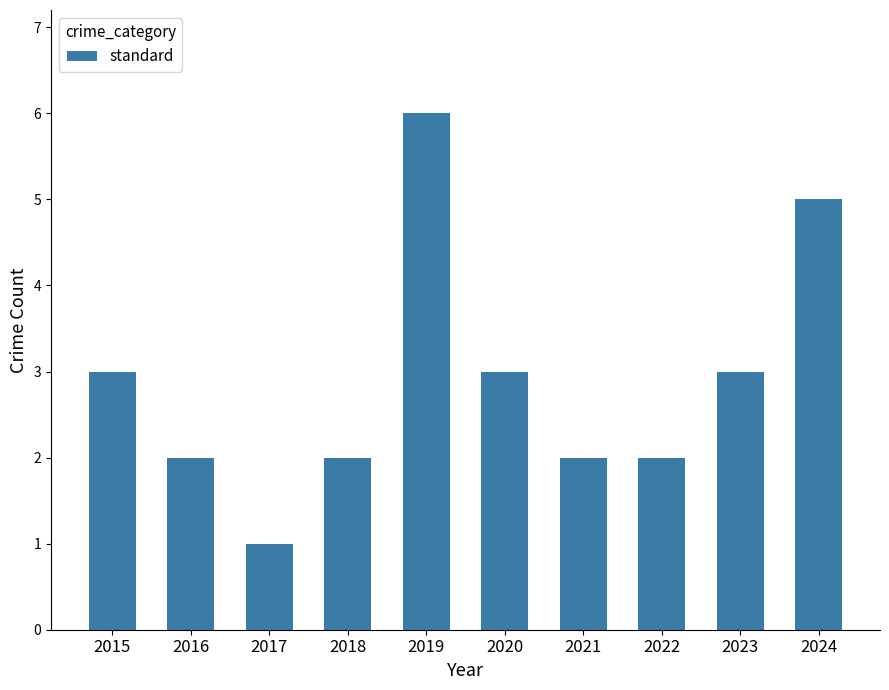

Reading left to right, extract all data points from this chart.

3	2	1	2	6	3	2	2	3	5